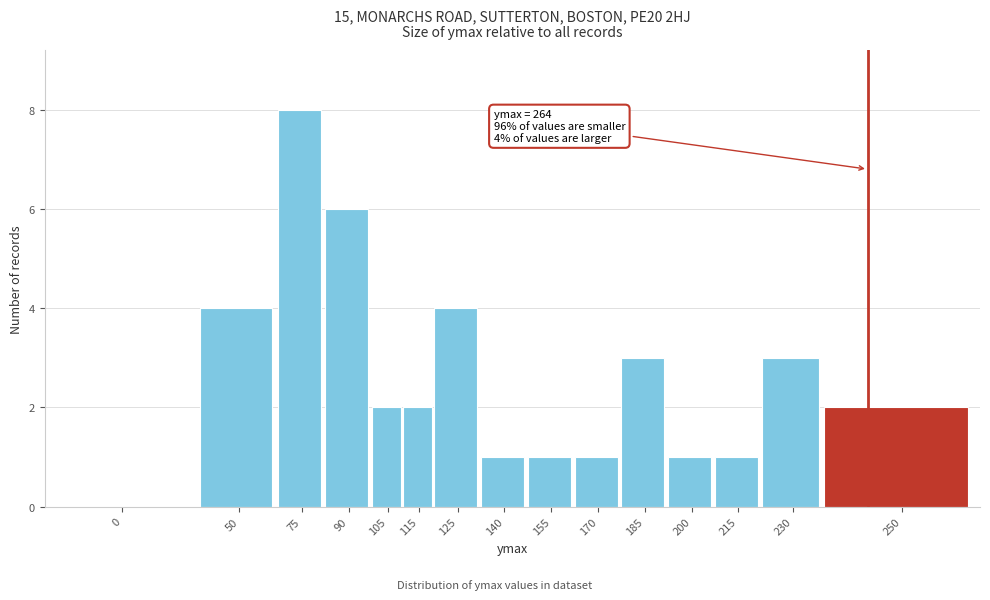

Reading left to right, transcribe all the data shown in this chart.

0=0	50=4	75=8	90=6	105=2	115=2	125=4	140=1	155=1	170=1	185=3	200=1	215=1	230=3	250=2